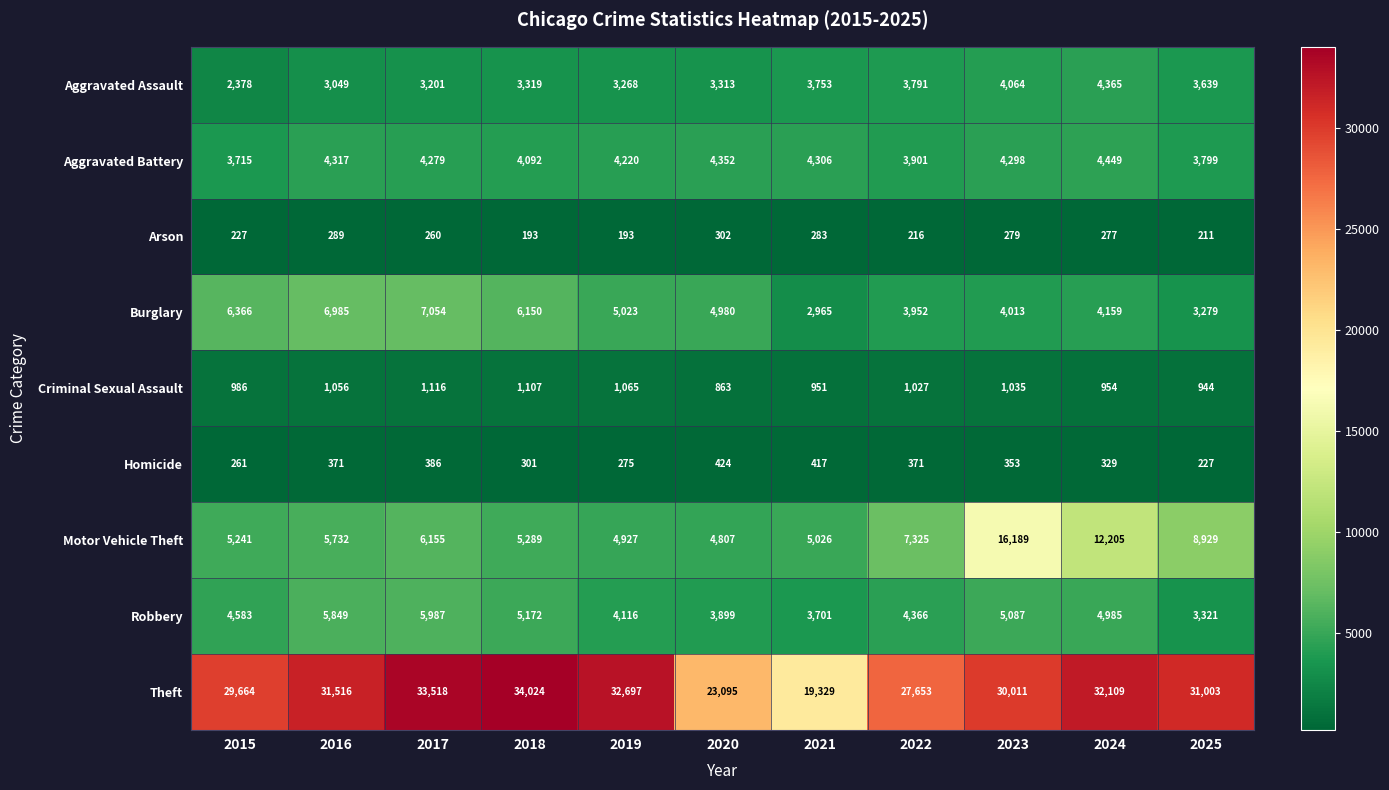

What is the difference between the Aggravated Assault values at 2015 and 2016?

671